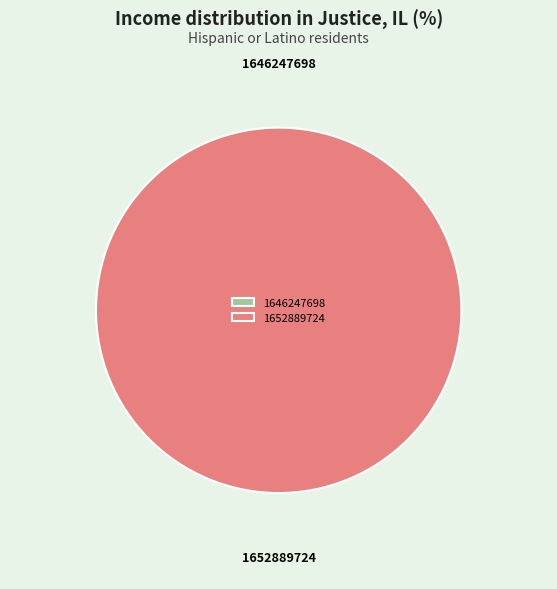

Is it true that 1652889724 is 100% of the pie?

True